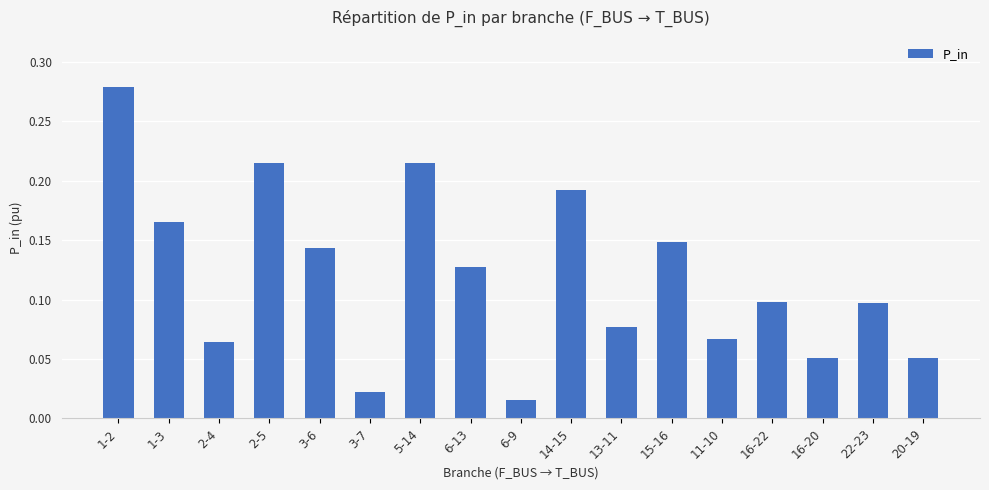

What is the sum of all values?

2.0